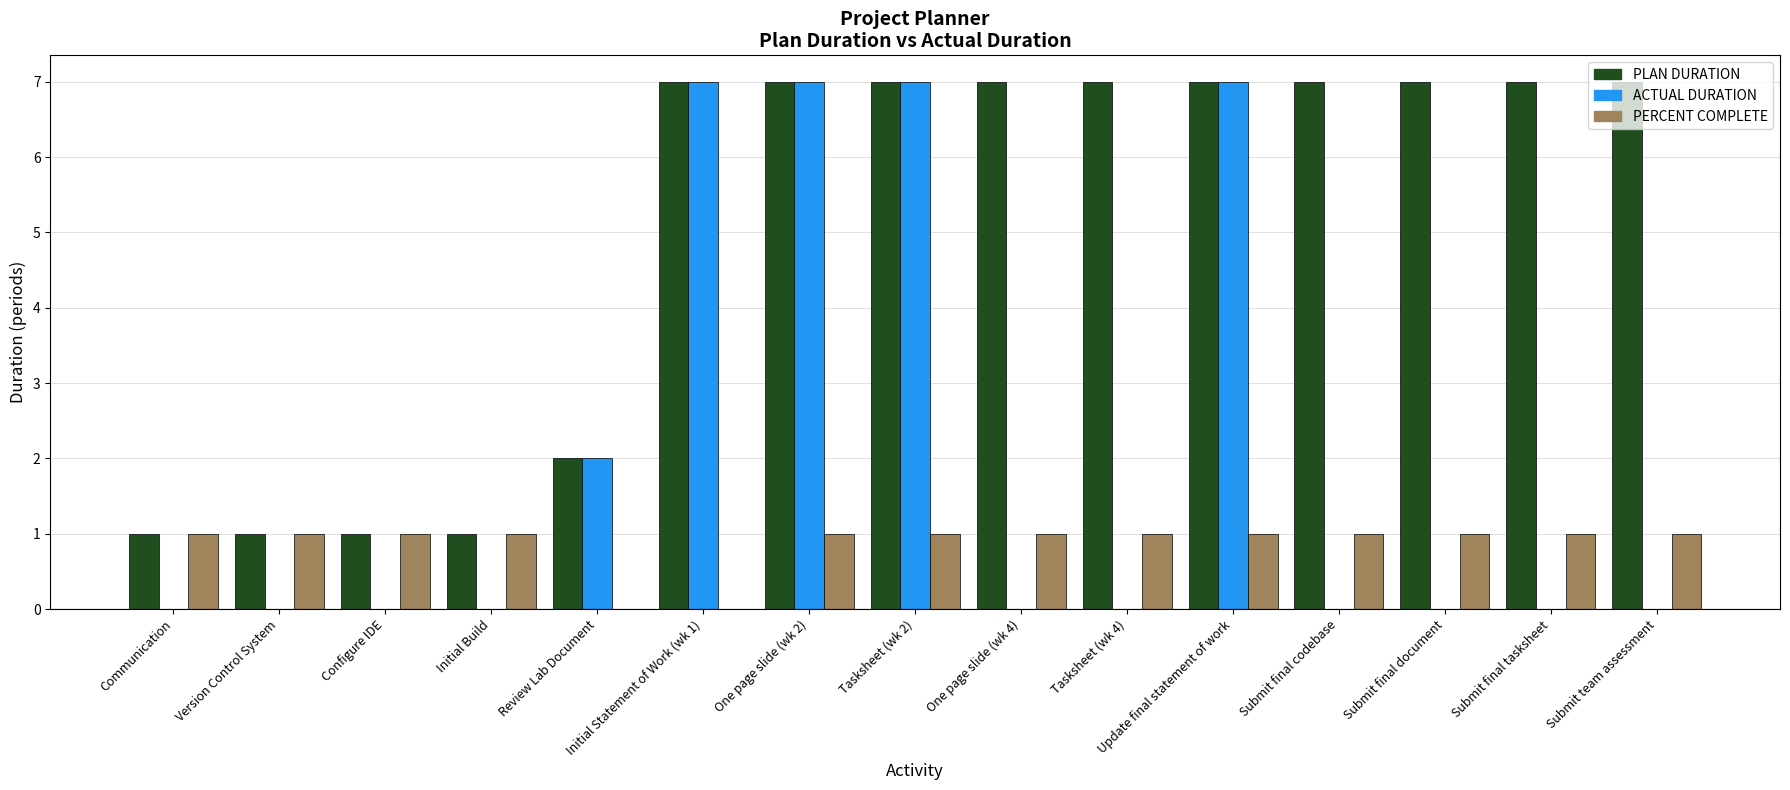

How many data points does each series have?

15